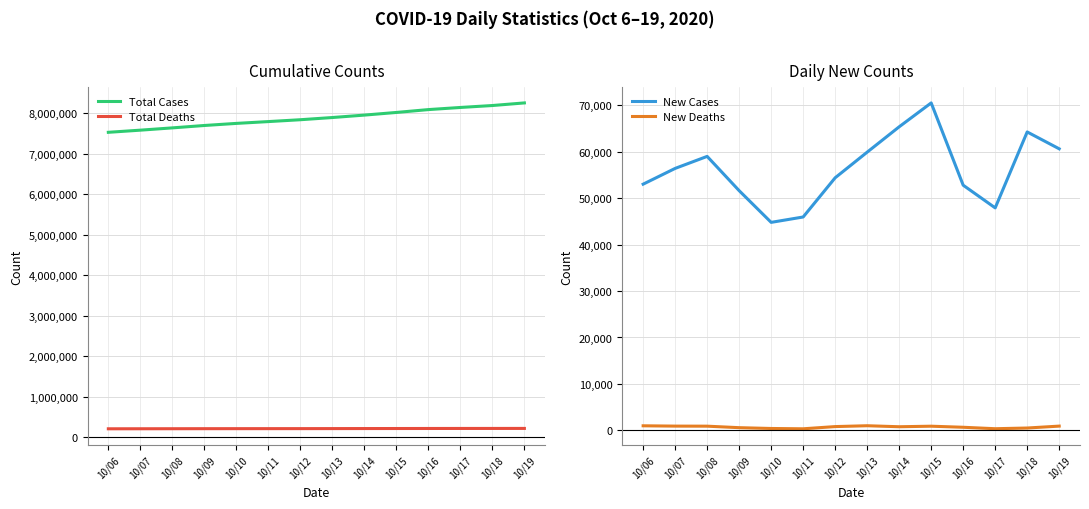

Which series has the widest spread of values?

Total Cases